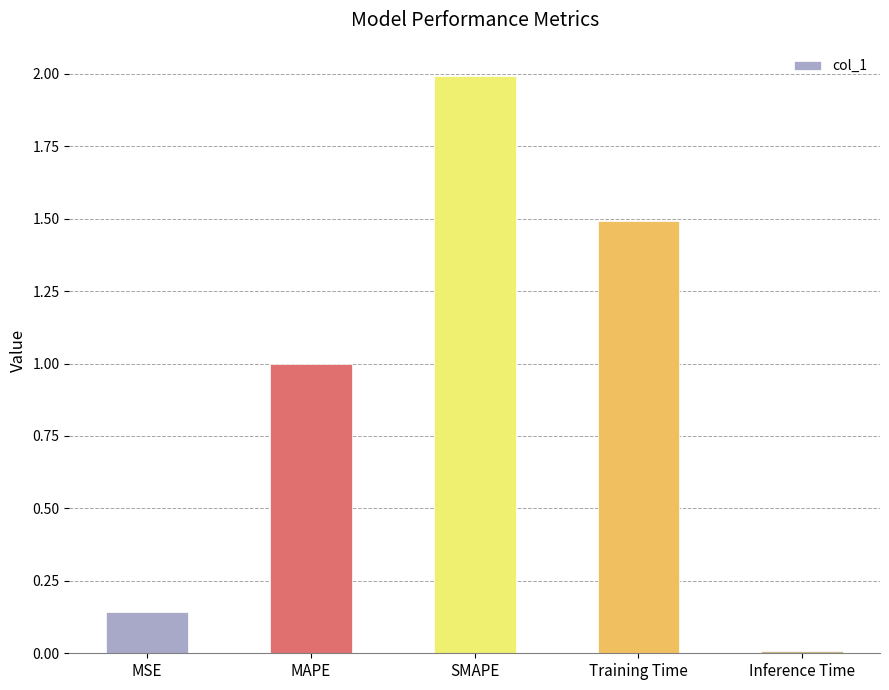

What is the average value?

0.9